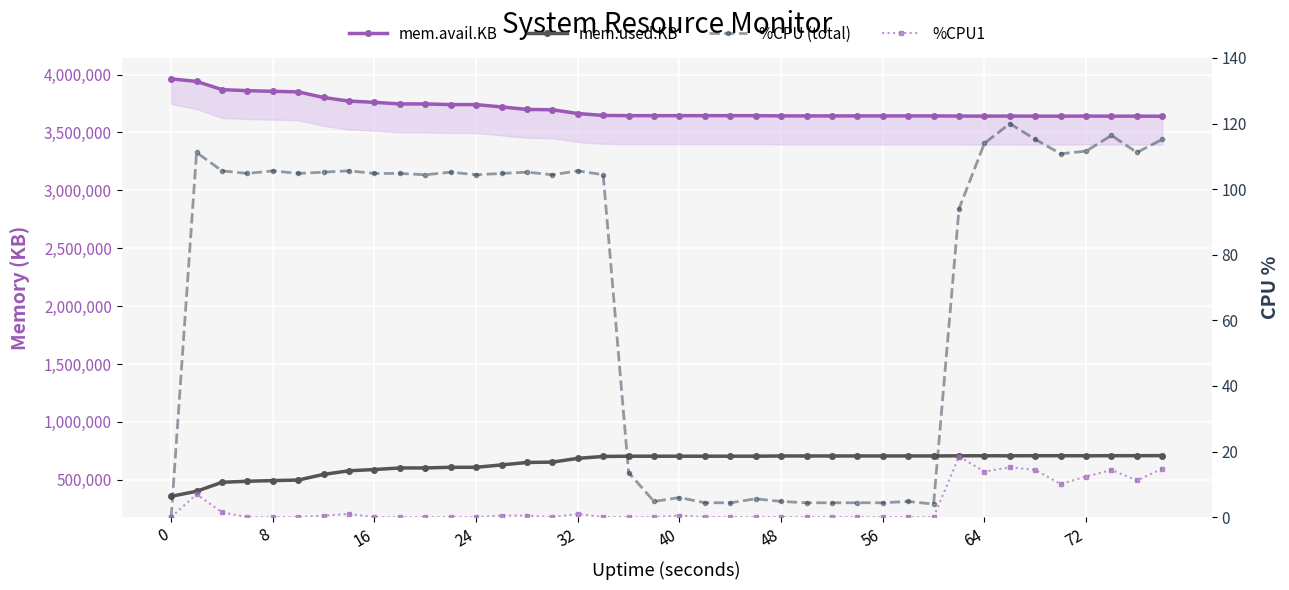

Is it true that mem.avail.KB equals 5990056.3 at 15?

False